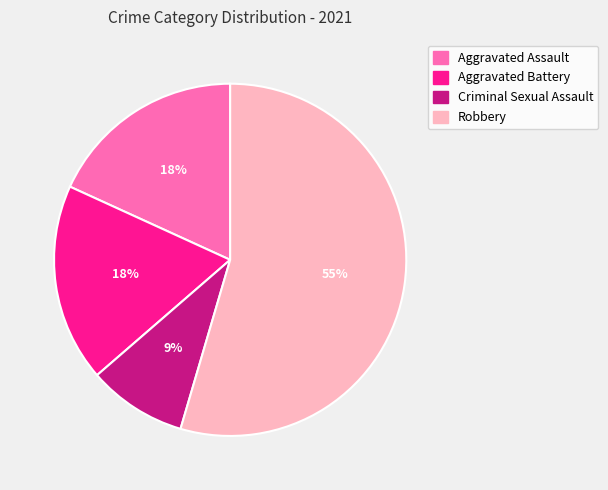

To the nearest percent, what is the average slice percentage?

25%